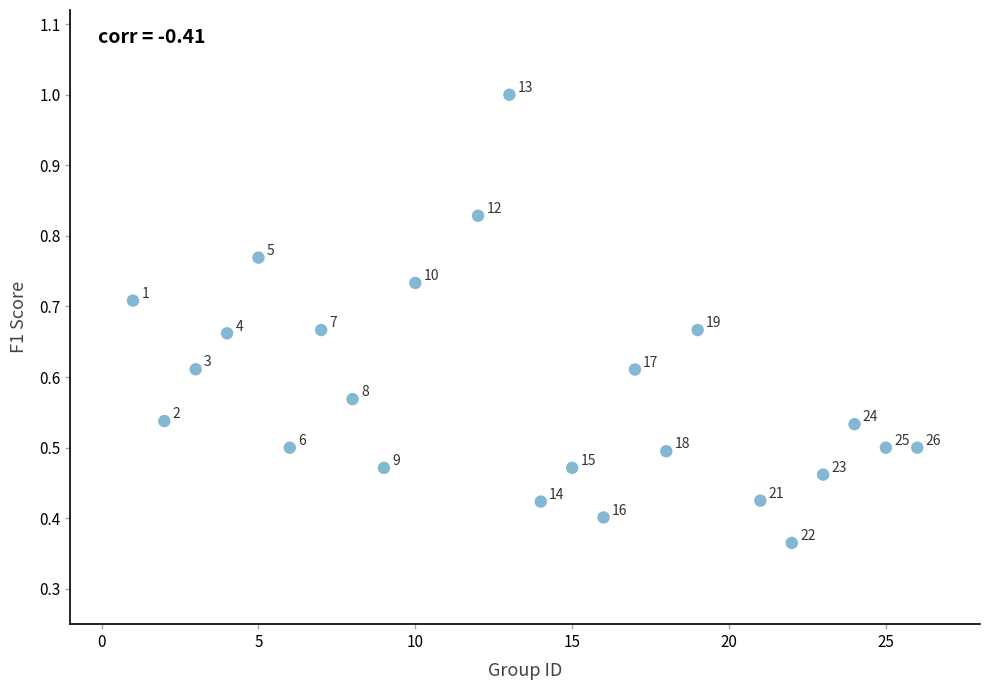

What is the range of X values (max minus min)?

25.0